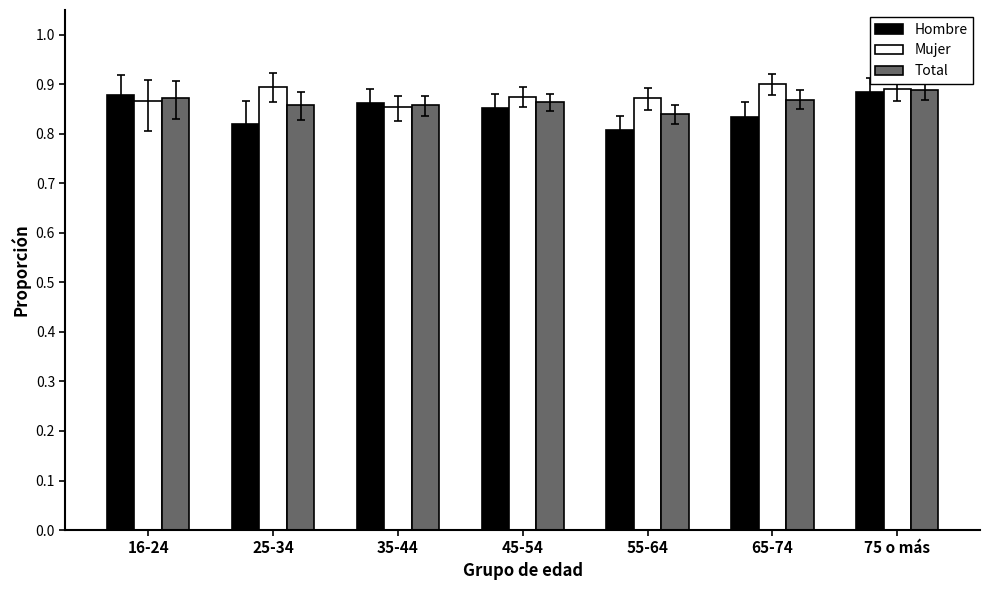

What is the label of the 1st bar from the left?

16-24